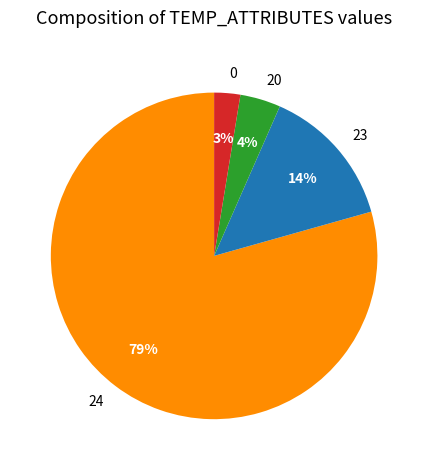

To the nearest percent, what portion does 20 represent?

4%